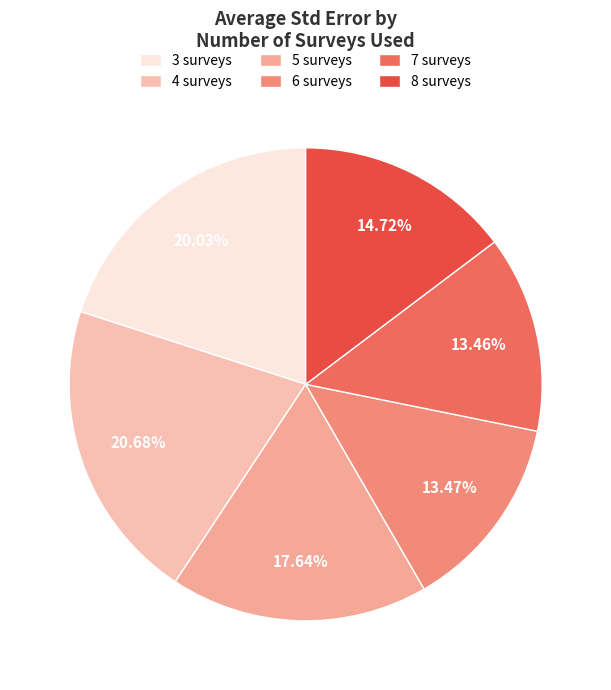

What percentage is NOT represented by 4 surveys?

79.3%